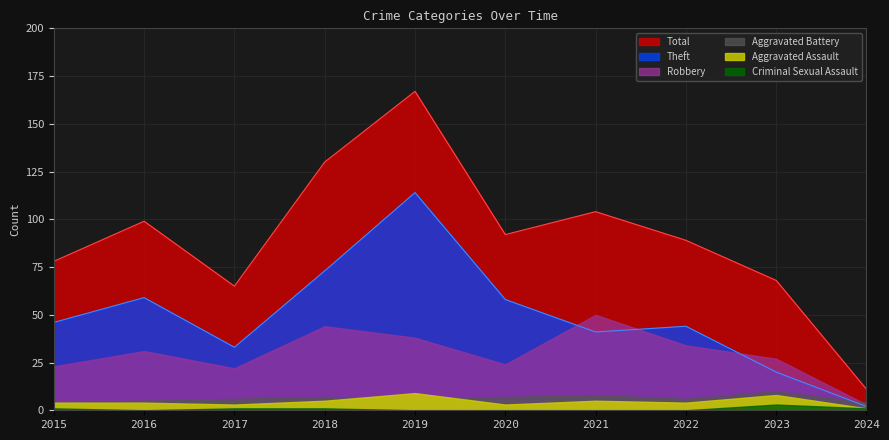

Does the chart display data point markers on the line(s)?

No